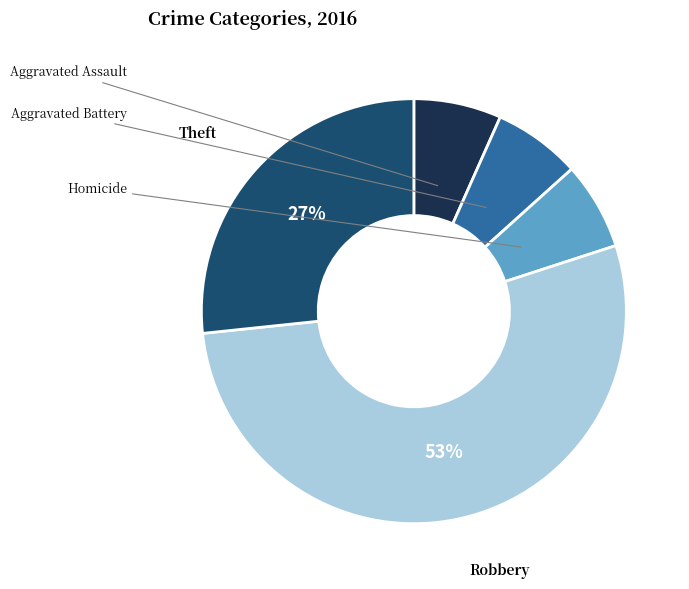

Does Robbery represent more than half of the total?

Yes